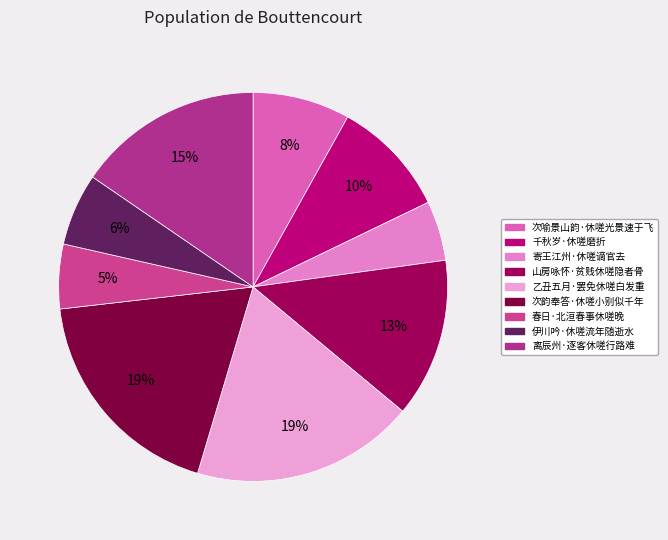

True or false: 离辰州·逐客休嗟行路难 accounts for 15% of the total.

True